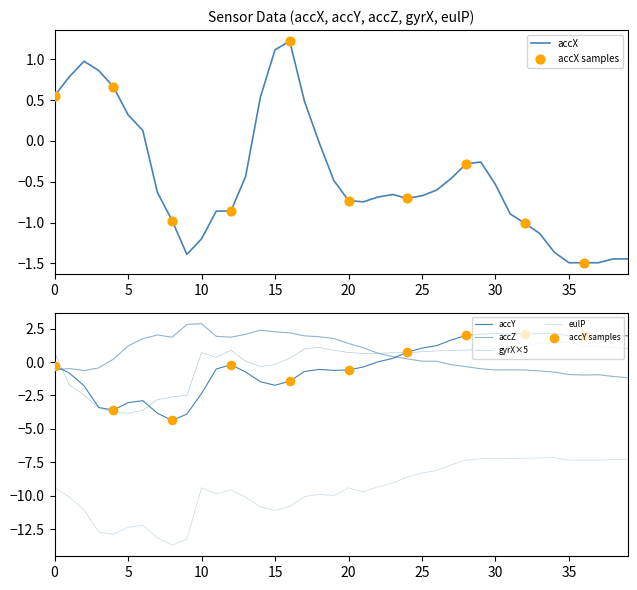

What is the lowest value of the accX series?

-1.5